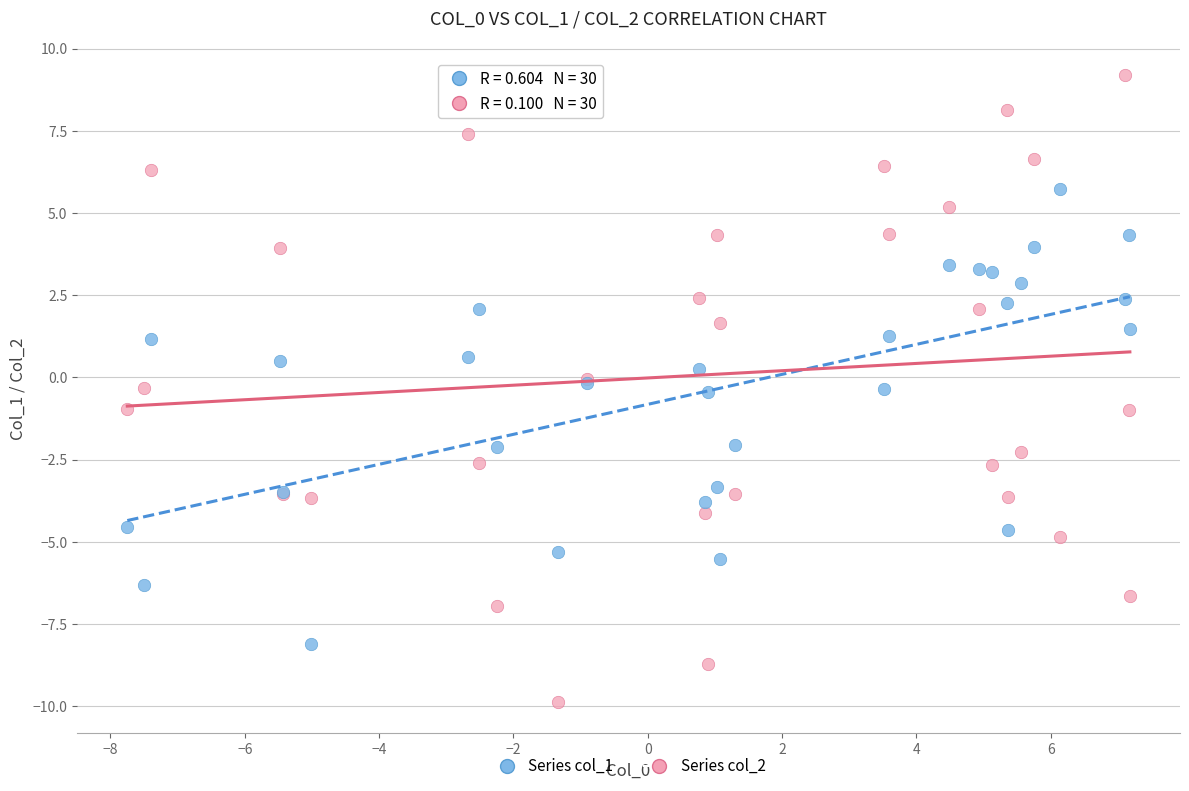

Which series reaches the minimum Y coordinate?

Series col_2